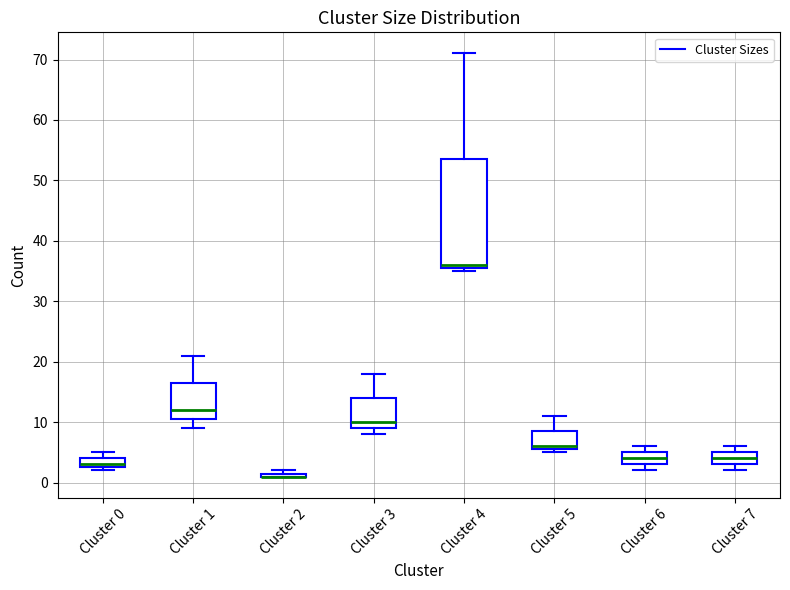

Which box is the tallest, from its lower edge to its upper edge?

Cluster 4